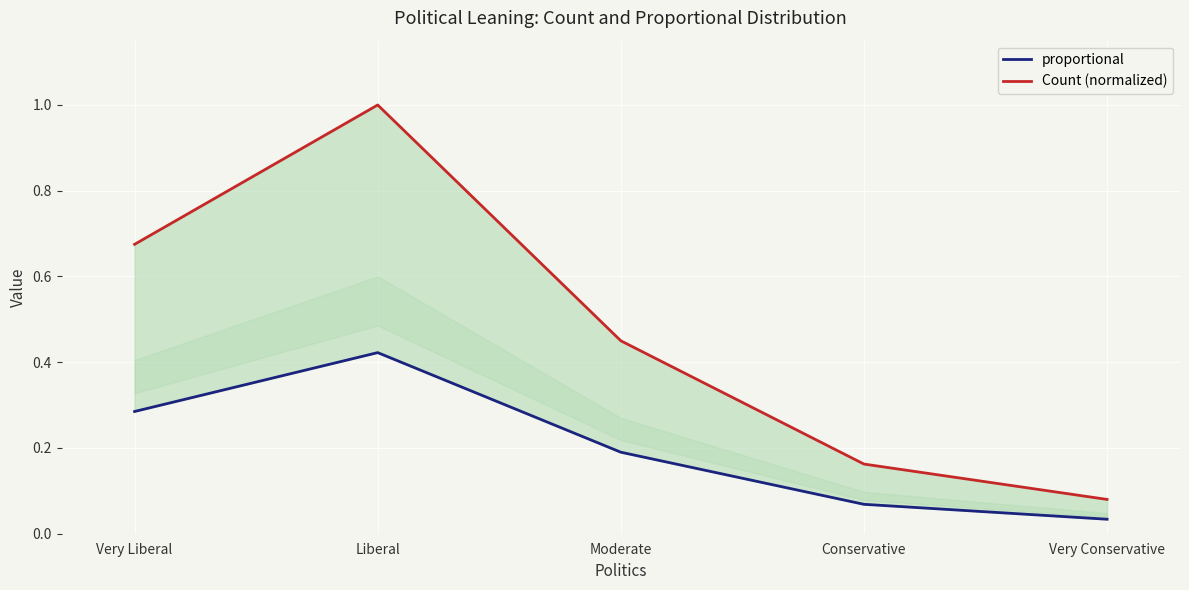

True or false: proportional has a value of 0.1 at Very Liberal.

False